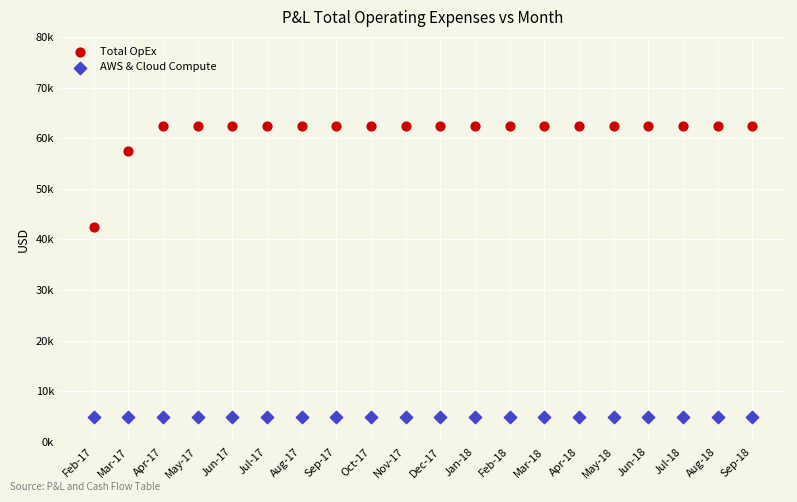

Which series contains the lowest Y value?

AWS & Cloud Compute